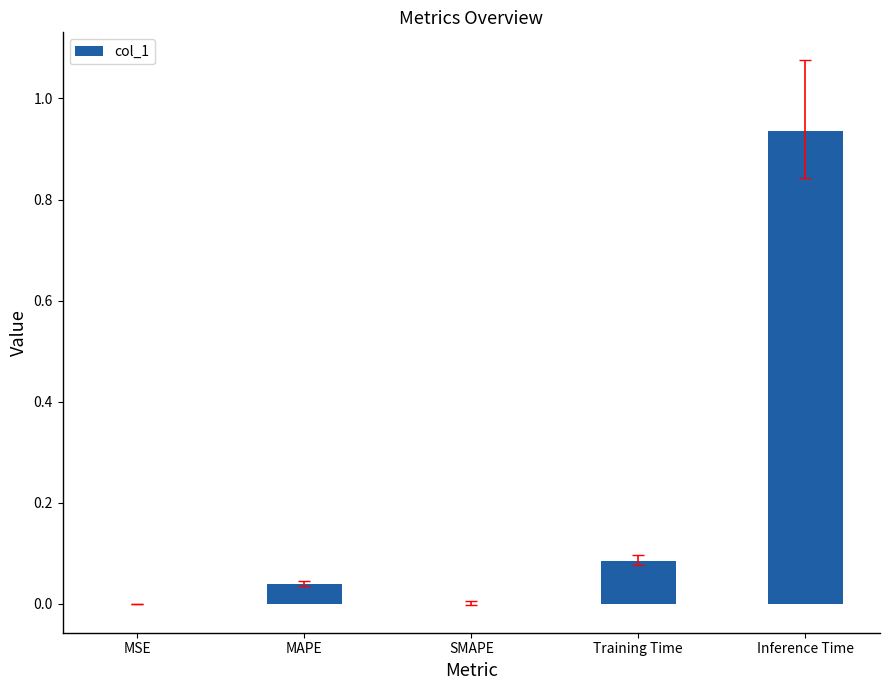

What is the change in value from SMAPE to Inference Time?

+0.9